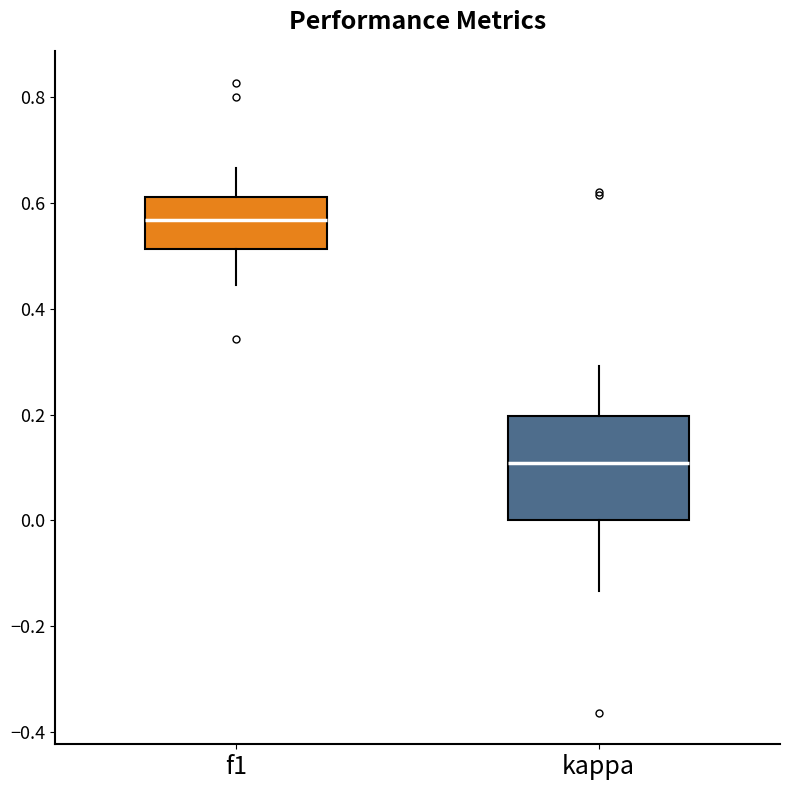

Reading left to right, transcribe this box plot: for each box, give where its median line is, the range the box spans, and where its two whiskers end, as read against the y-axis. The values are not printed on the chart, so give them approximately, as read against the axis.

f1: median 0.56, box 0.52 to 0.62, whiskers 0.44 to 0.66
kappa: median 0.10, box 0.00 to 0.20, whiskers -0.14 to 0.30